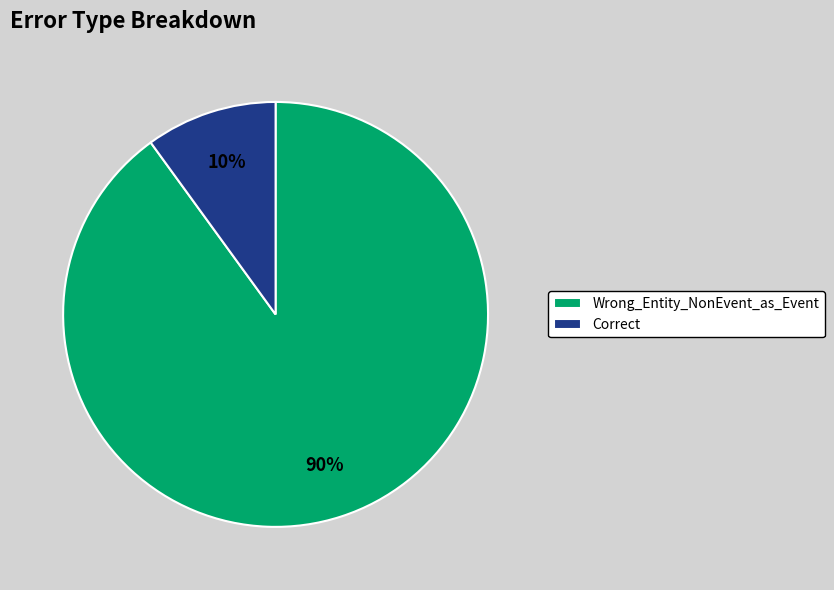

Which slice is the smallest?

Correct